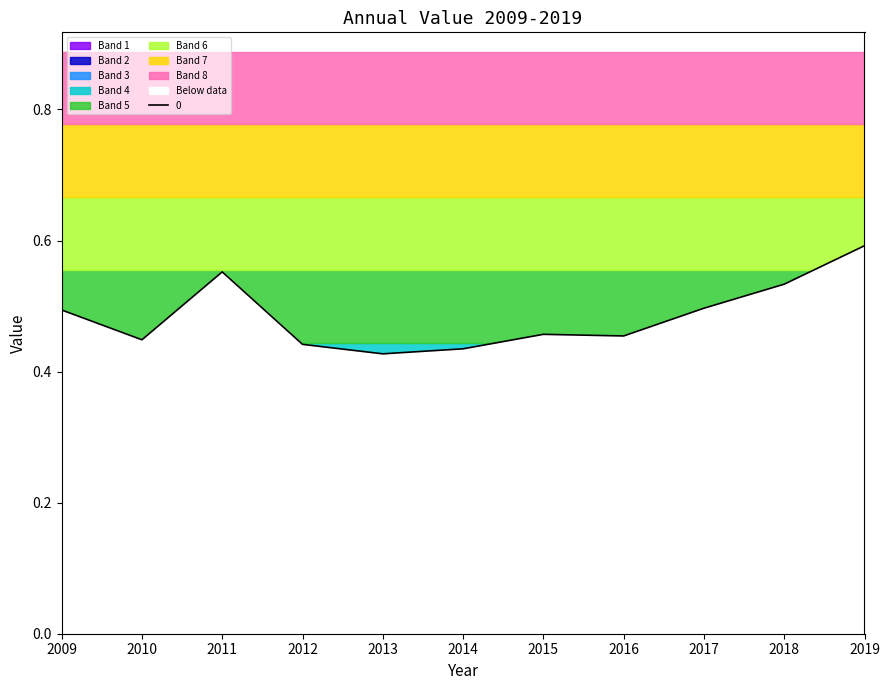

How many points are higher than both their immediate neighbors (excluding endpoints)?

2